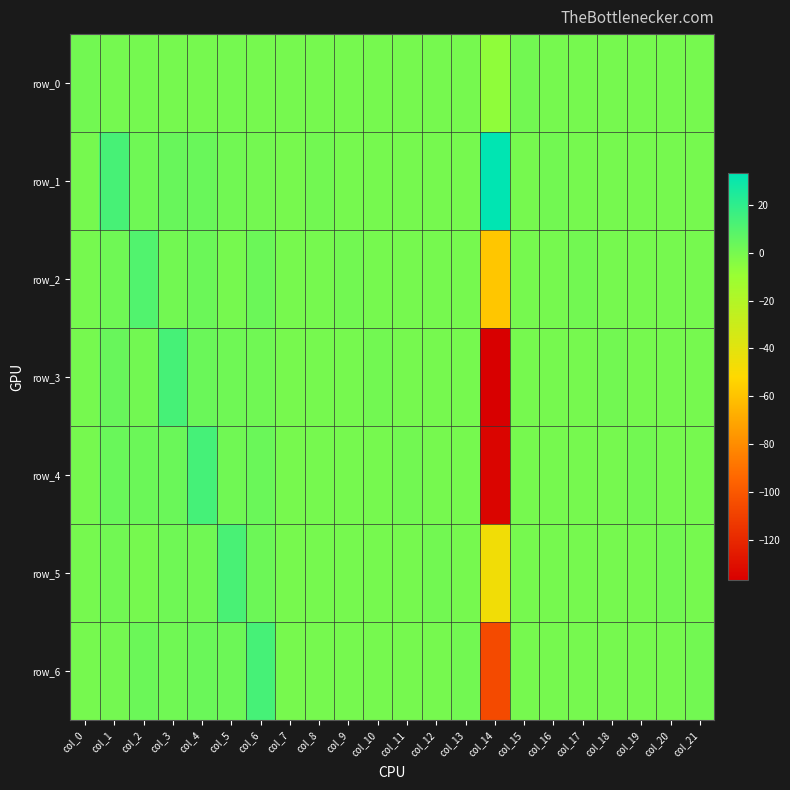

How many positive values does the row_0 series have?

9